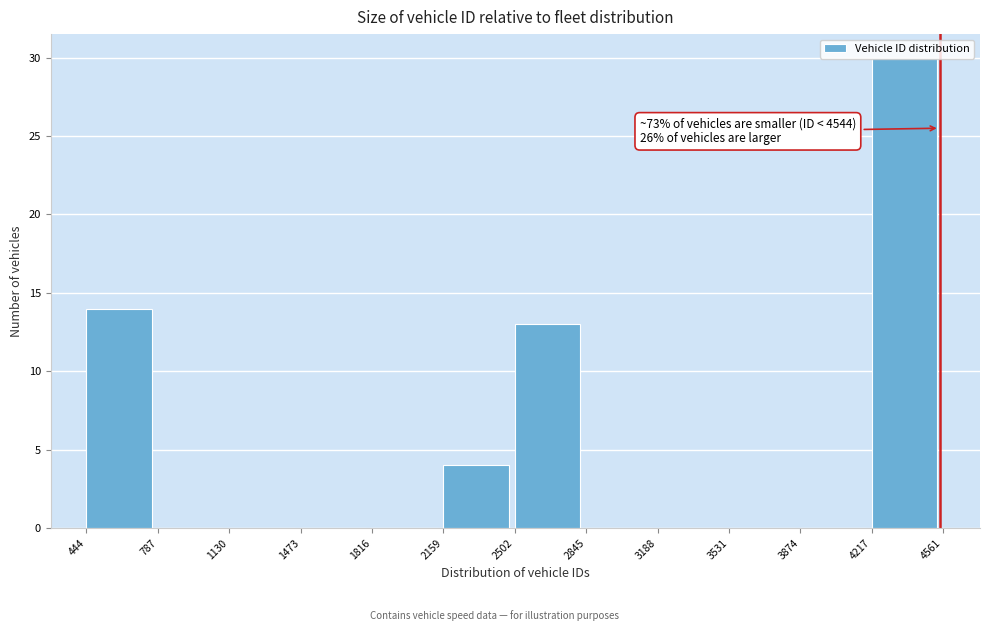

Which range on the x-axis has the tallest bar?

4217 to 4561